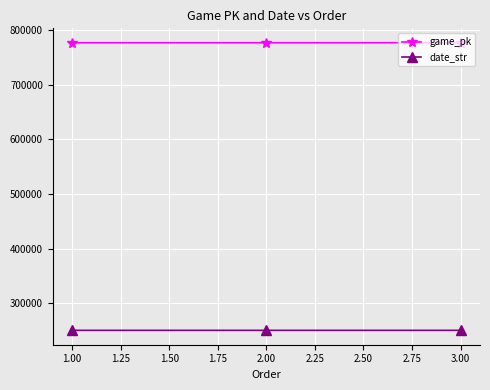

What is the value of the date_str point at the 2nd from the left?

250907